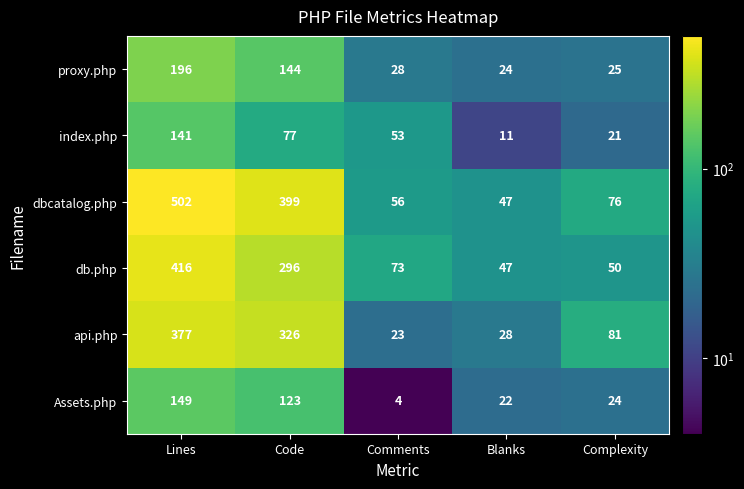

What is the approximate value of dbcatalog.php at Comments?

56